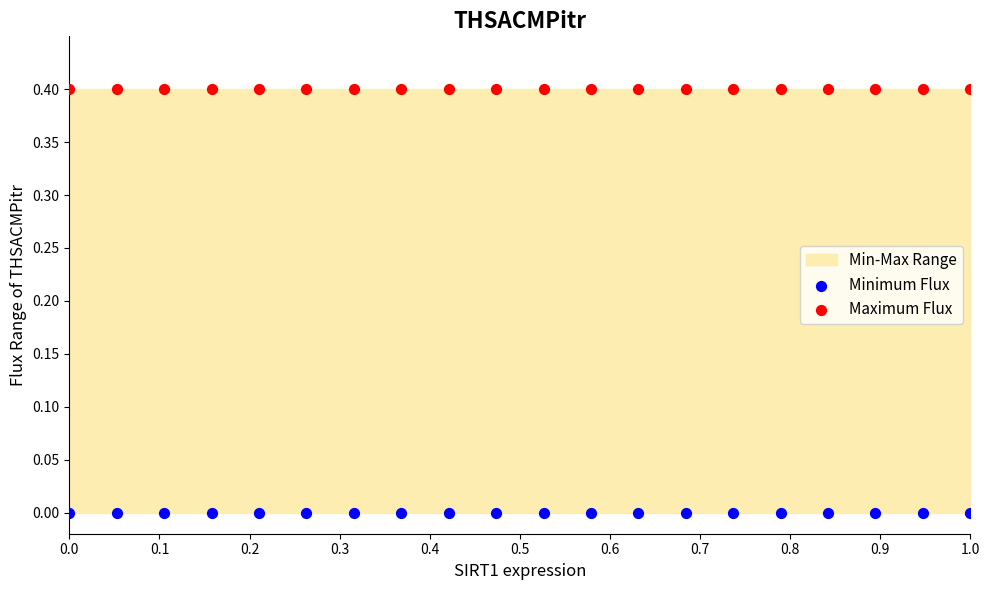

Which series reaches the maximum Y coordinate?

Maximum Flux